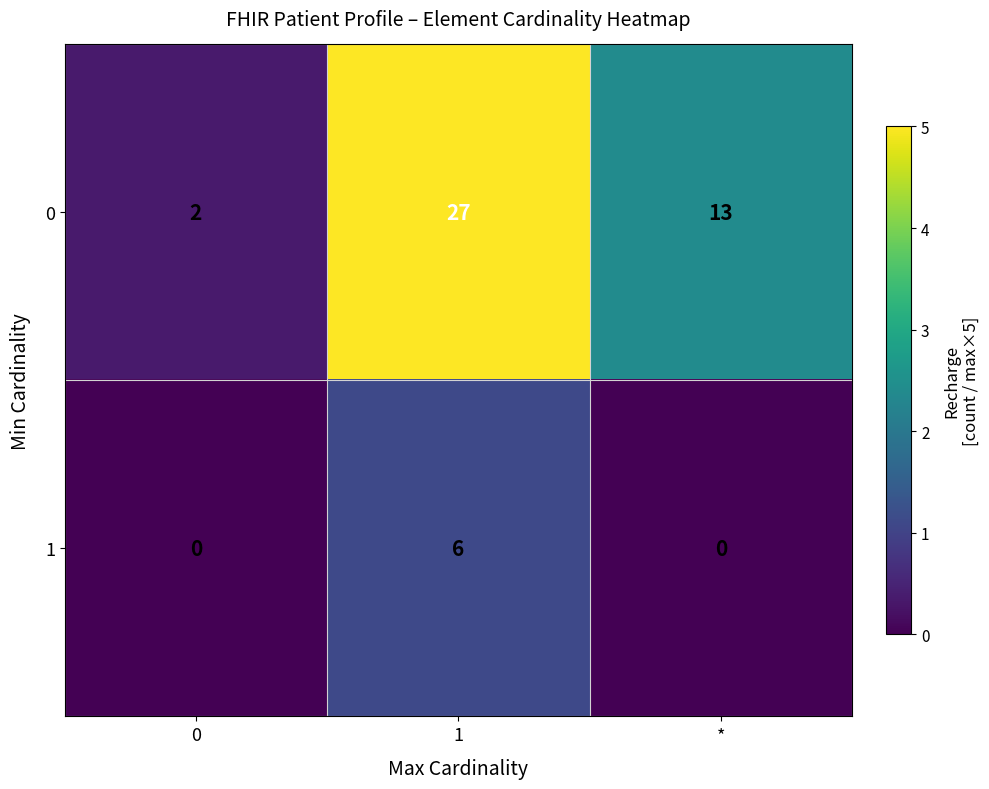

Which series has the widest spread of values?

0